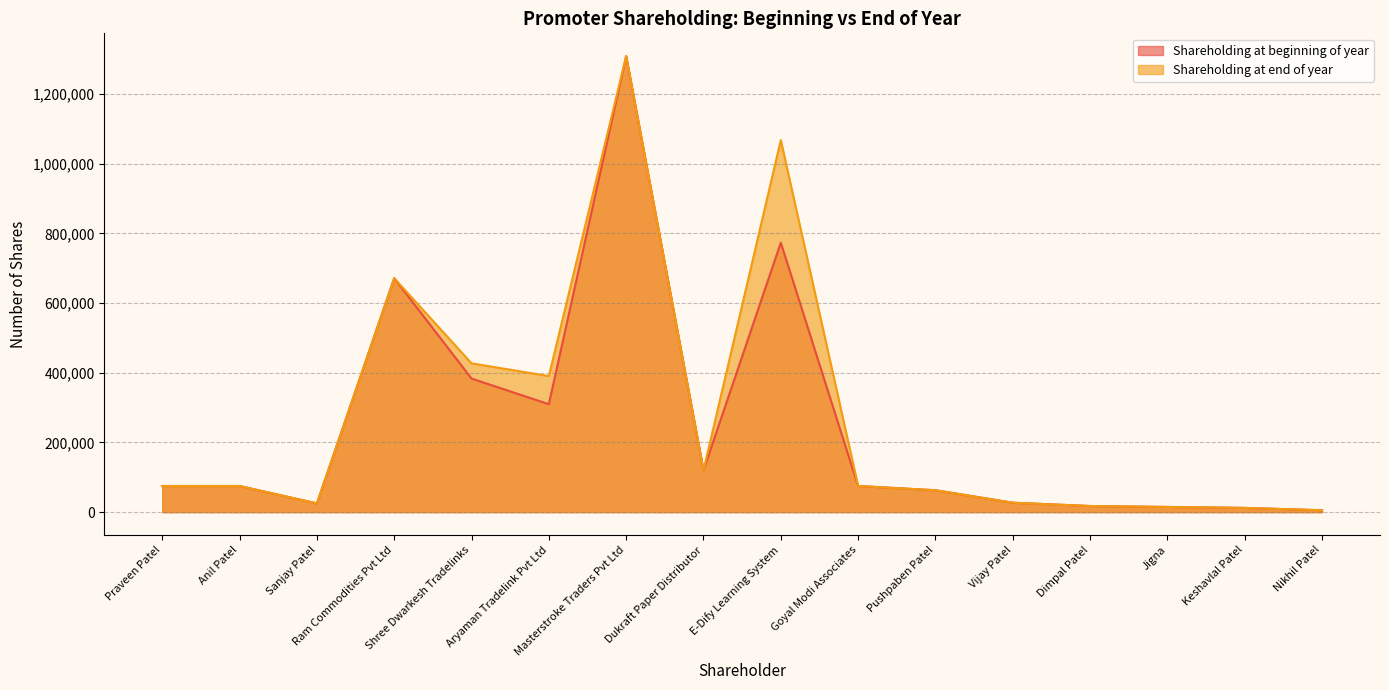

Does the chart display data point markers on the line(s)?

No